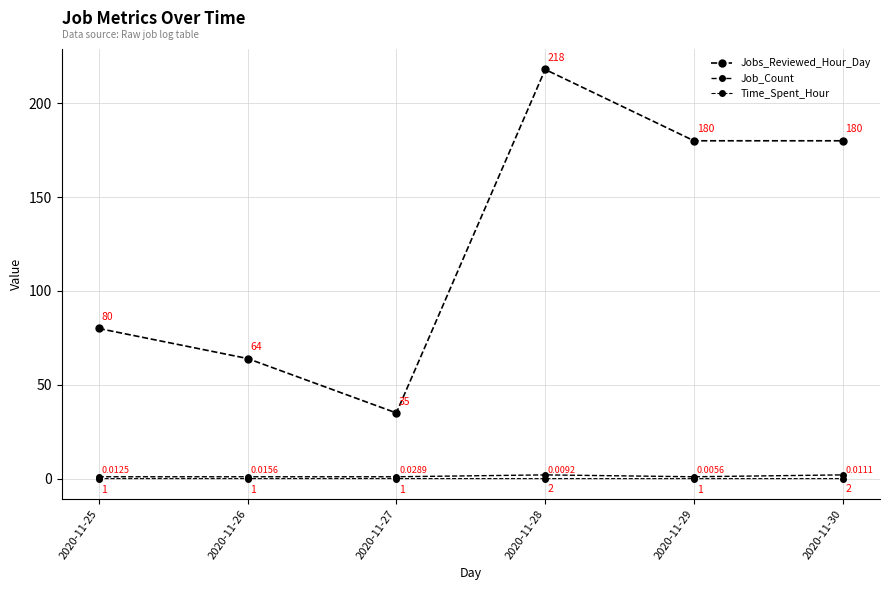

True or false: Jobs_Reviewed_Hour_Day and Job_Count intersect in this chart.

False